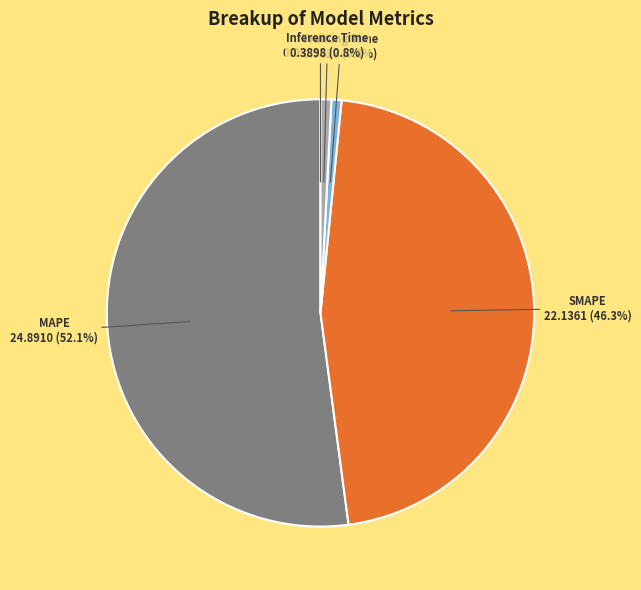

What is the majority slice?

MAPE